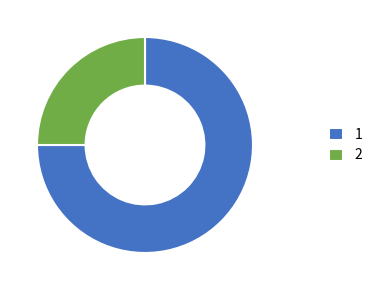

Rank the categories by value from lowest to highest.

2, 1